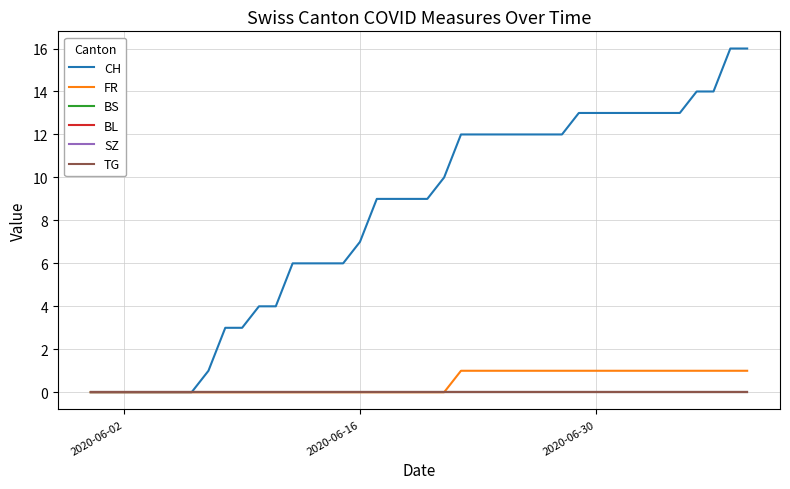

Does the chart have visible grid lines?

Yes